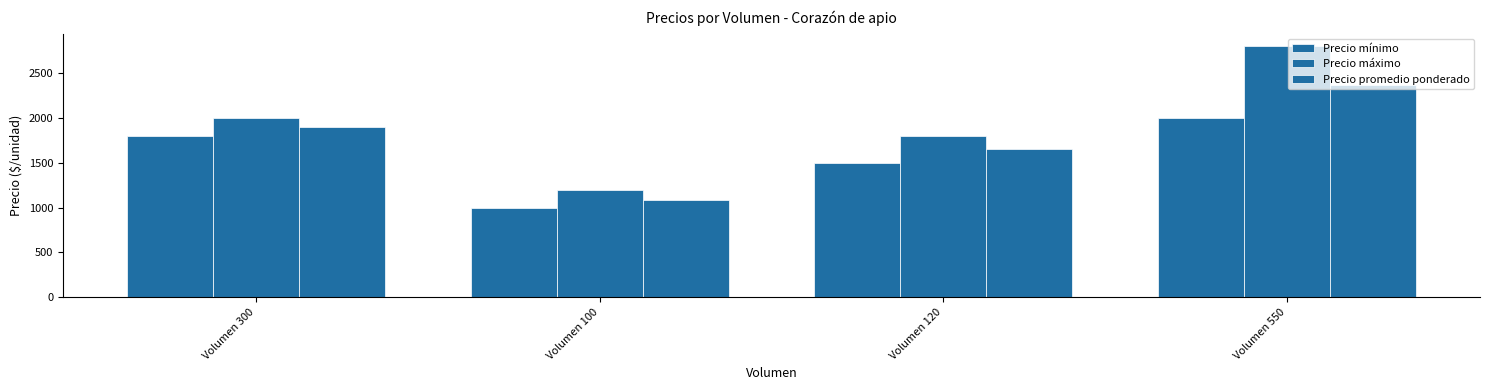

What value does the Precio máximo series have at Volumen 120, to the nearest 50?

1800